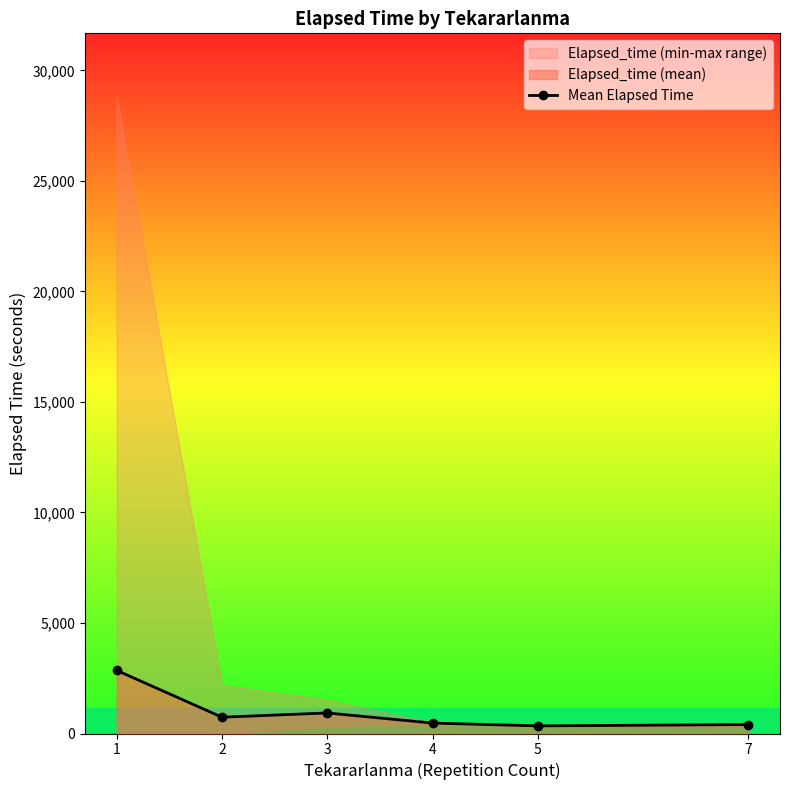

What is the difference between the maximum and minimum values?

2509.7